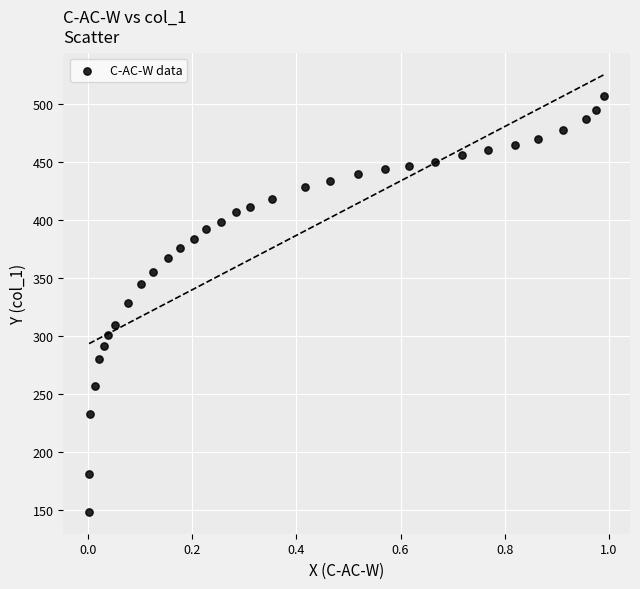

What is the range of Y values (max minus min)?

358.2